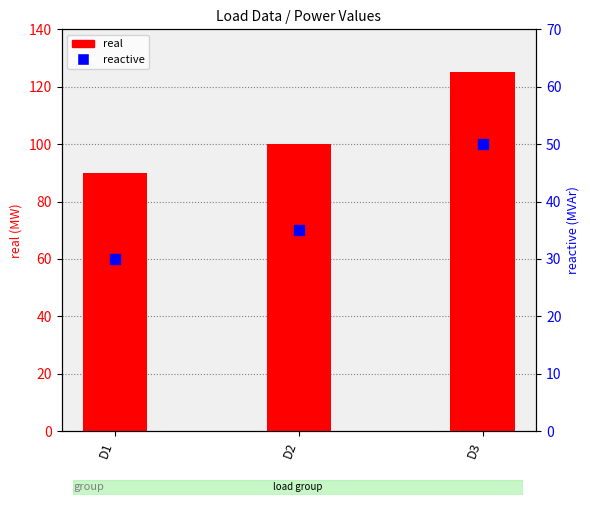

Which series reaches the minimum Y coordinate?

reactive